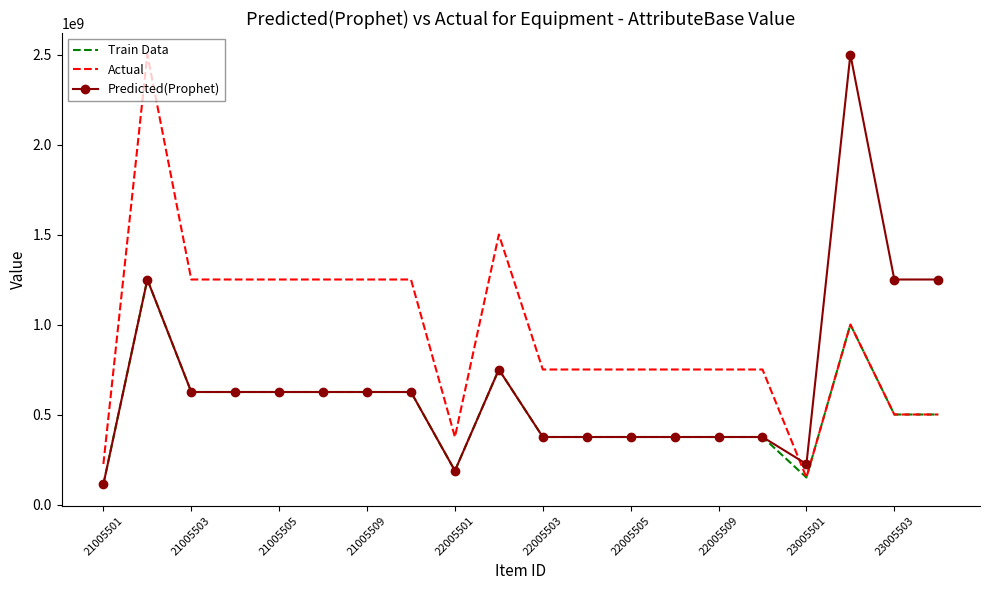

After their last crossing, which series has the higher values: Actual or Predicted(Prophet)?

Predicted(Prophet)